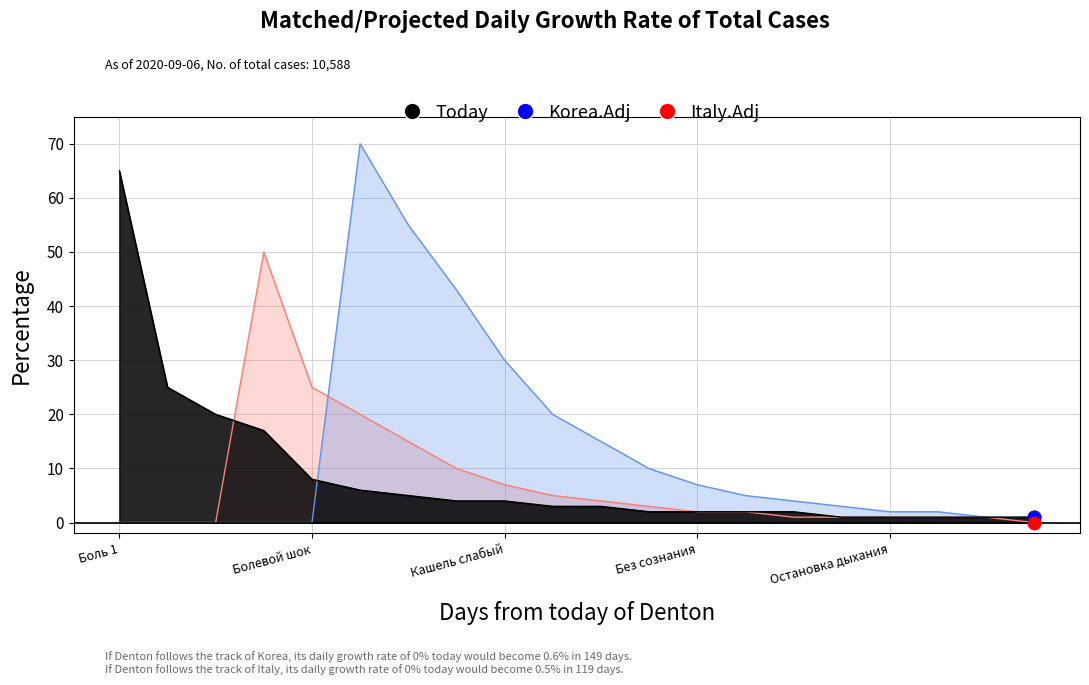

Which series contains the highest Y value?

Korea.Adj